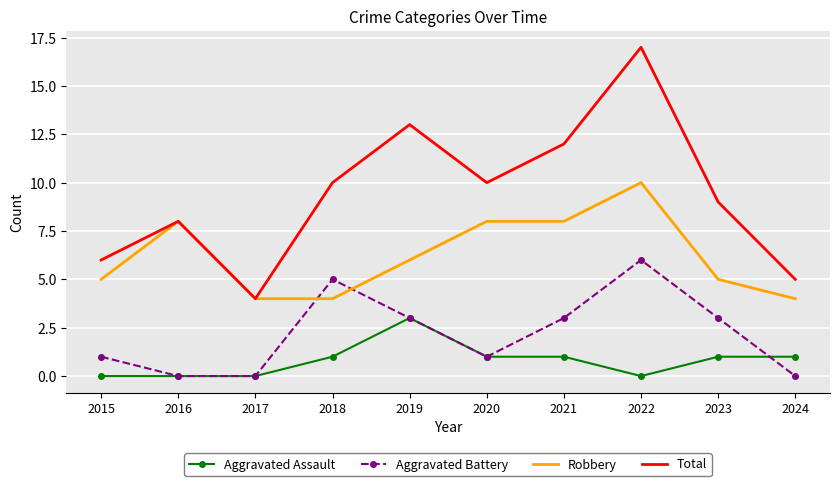

True or false: Aggravated Assault and Total intersect in this chart.

False